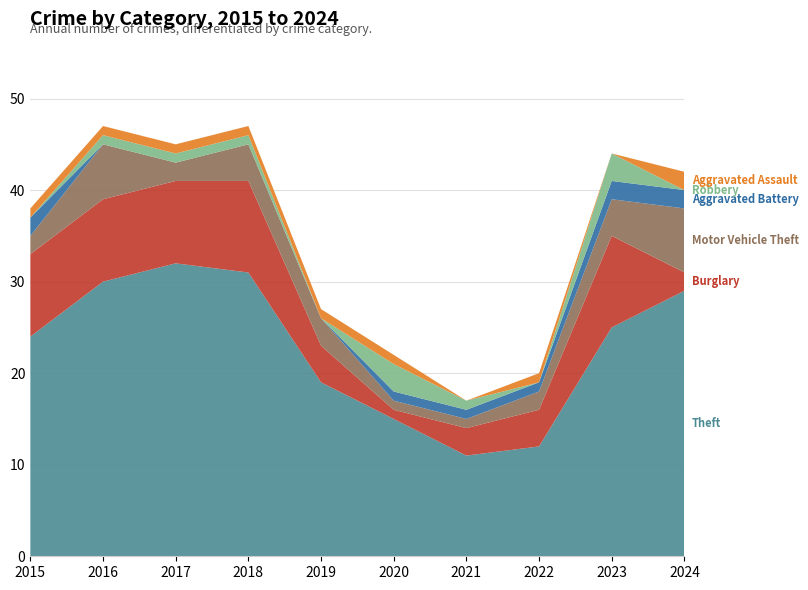

Reading left to right, what are all the values shown in this chart?

Theft: 24	30	32	31	19	15	11	12	25	29
Burglary: 9	9	9	10	4	1	3	4	10	2
Motor Vehicle Theft: 2	6	2	4	3	1	1	2	4	7
Aggravated Battery: 2	0	0	0	0	1	1	1	2	2
Robbery: 0	1	1	1	0	3	1	0	3	0
Aggravated Assault: 1	1	1	1	1	1	0	1	0	2